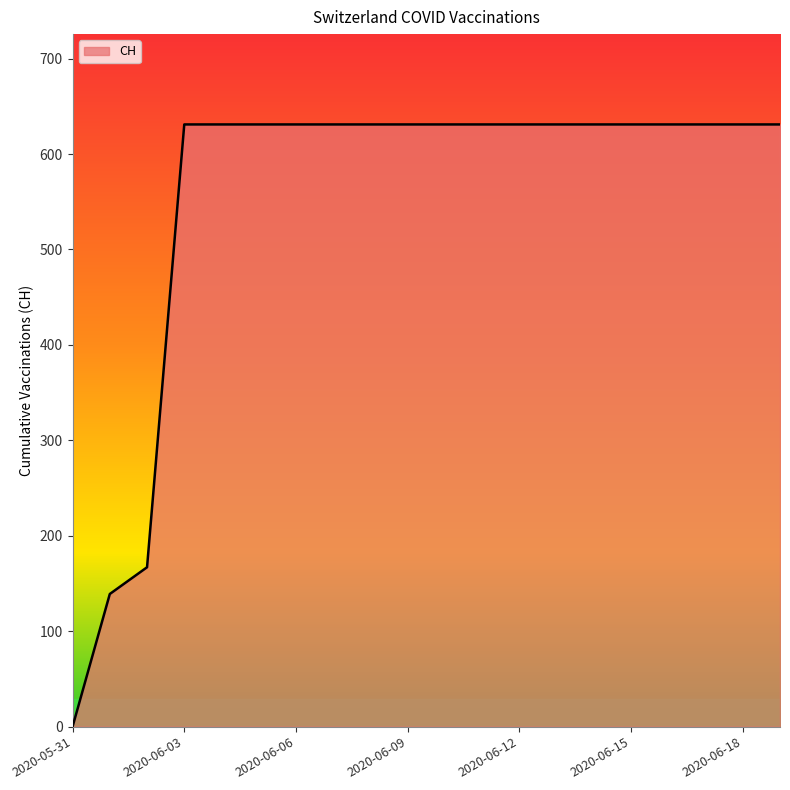

Count the number of data series in this chart.

1